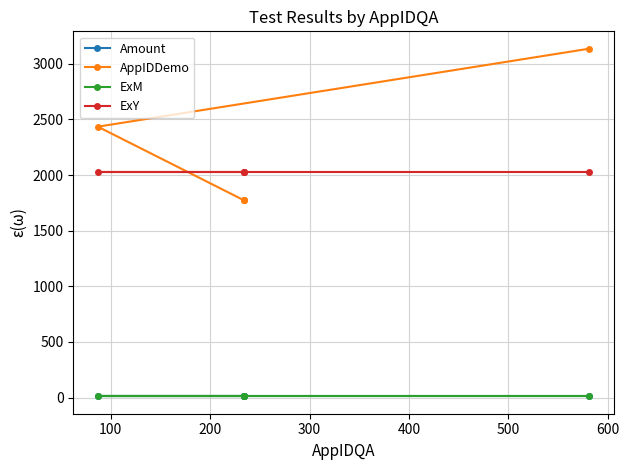

Read the ExY value at 100.

2029.0